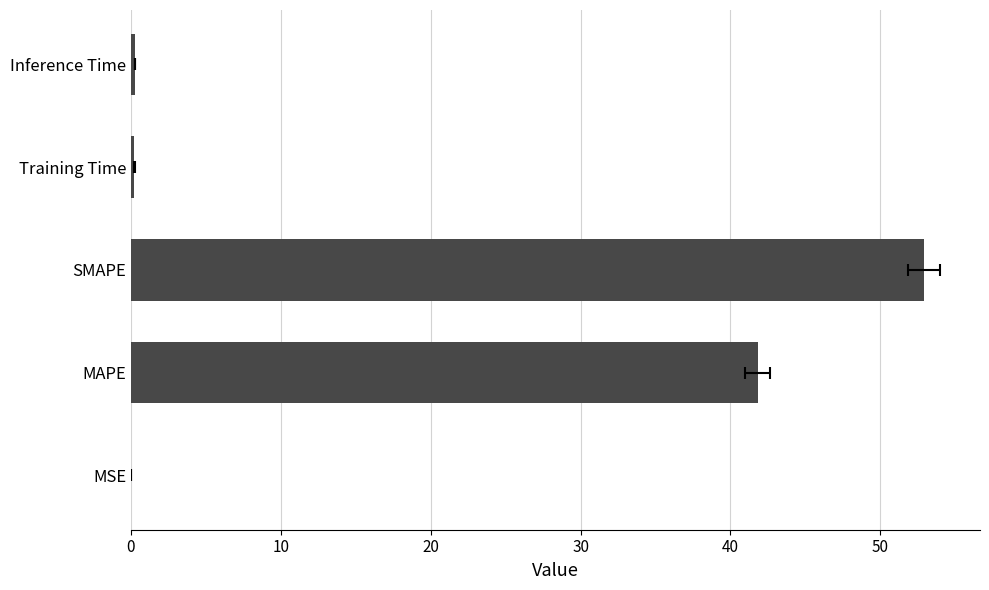

Does the chart contain any negative values?

No